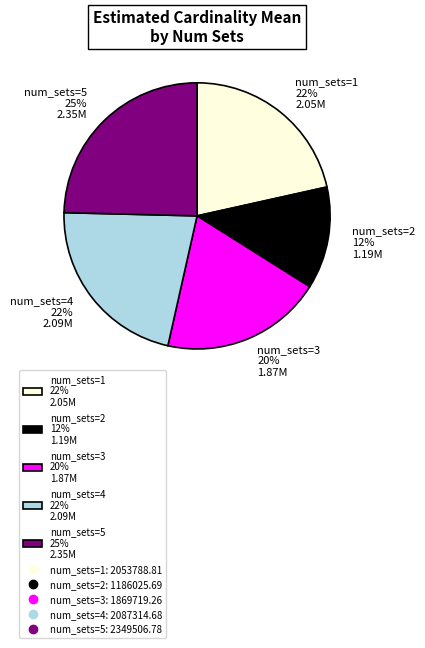

Approximately how many times larger is the value at num_sets=4 22% 2.09M compared to num_sets=1 22% 2.05M?

1.0